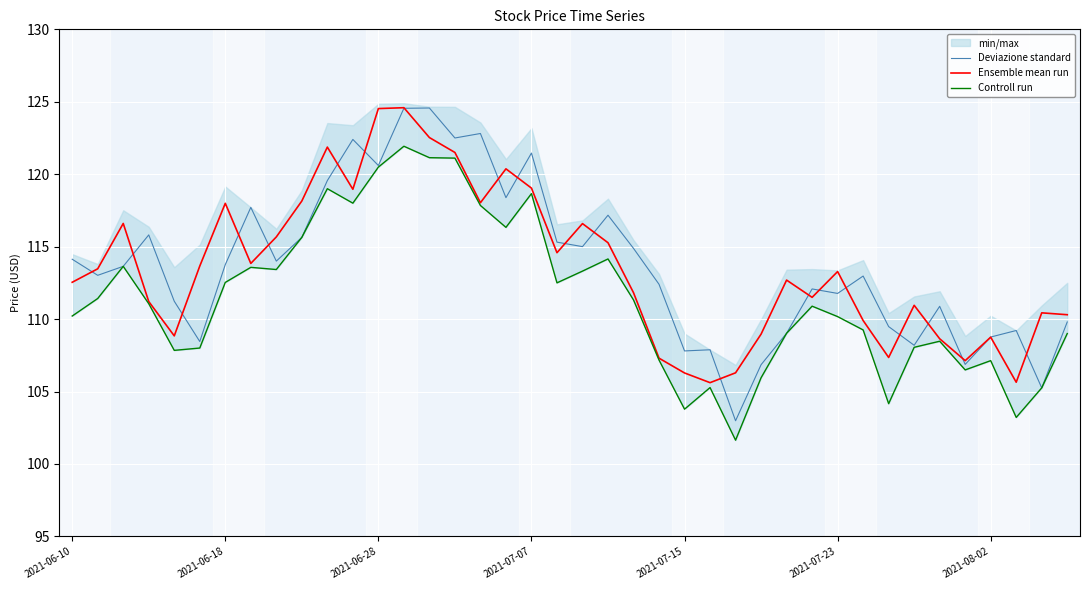

At how many categories does at least one series exceed 105?

40